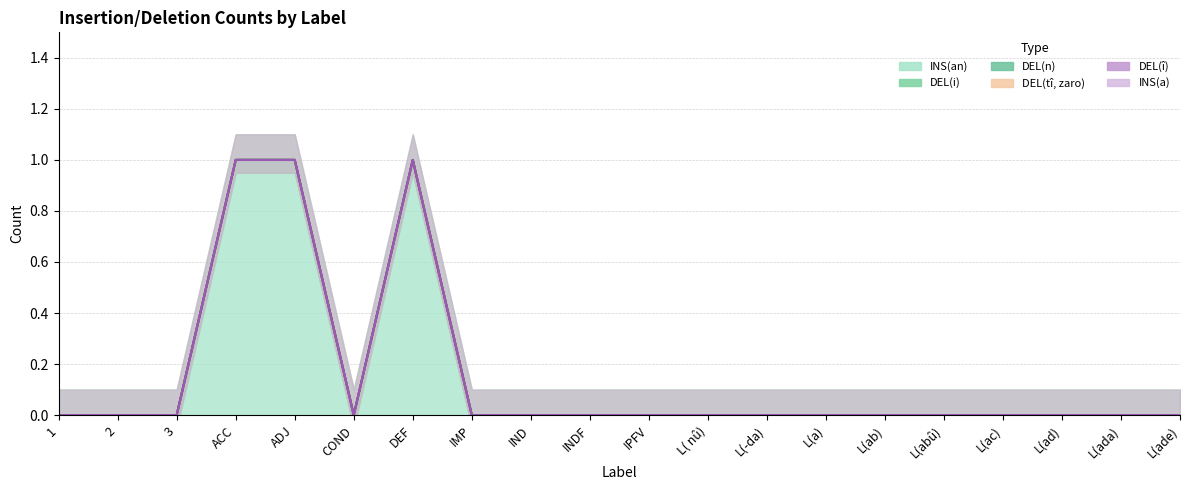

Count the number of categories in the chart.

20